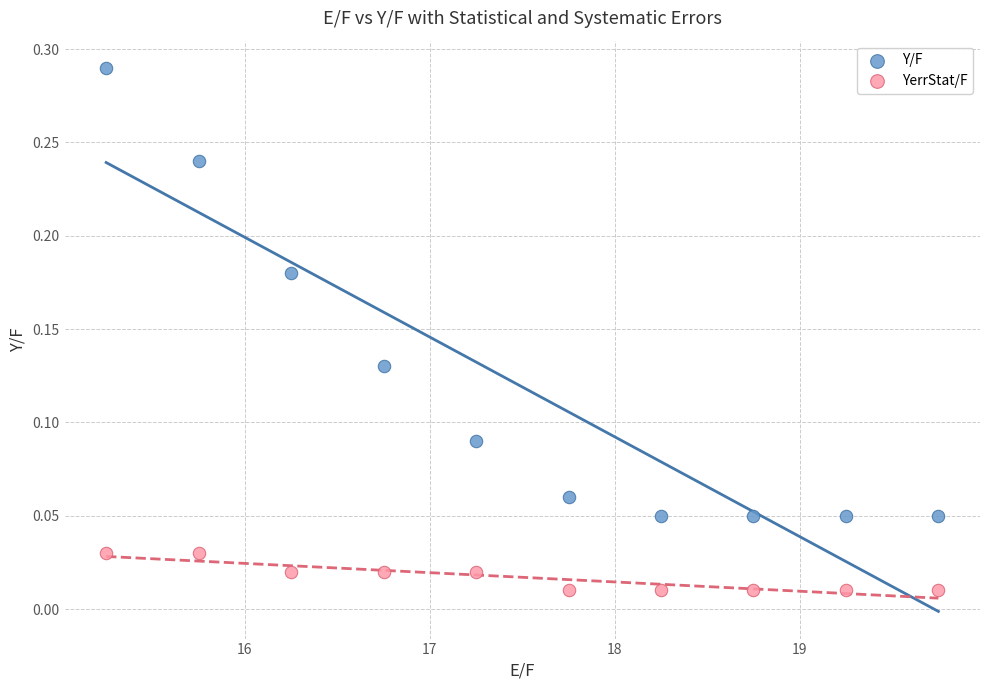

Which series contains the lowest Y value?

YerrStat/F